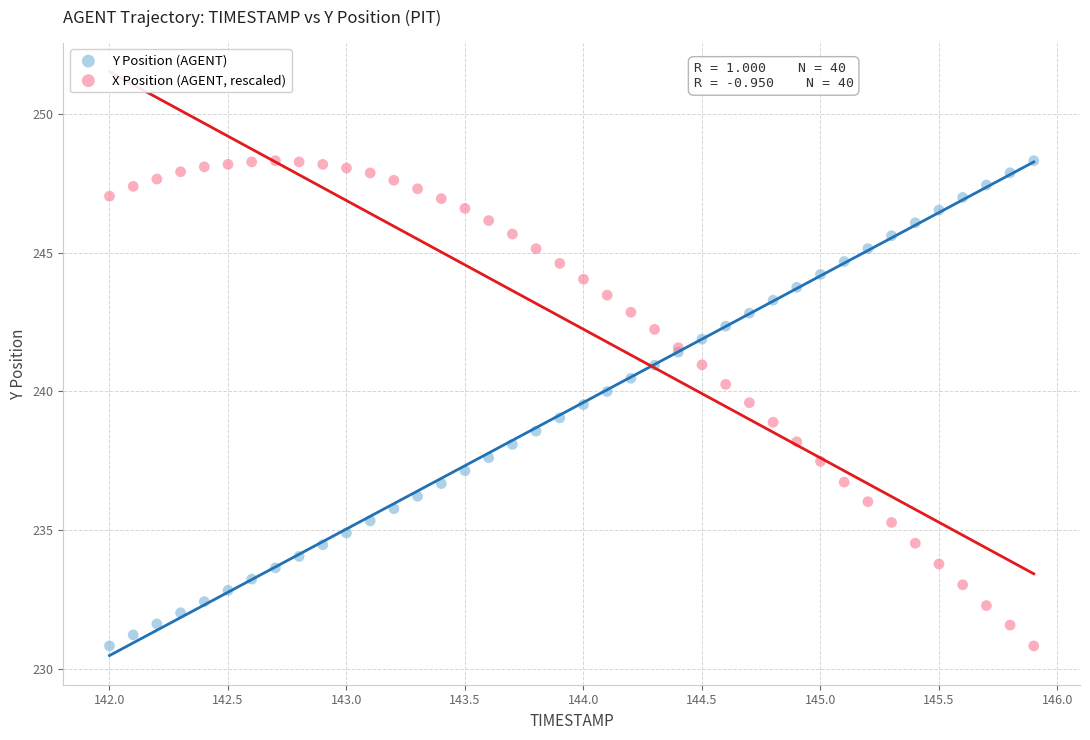

What is the X range (max minus min) for the scatter plot?

3.9